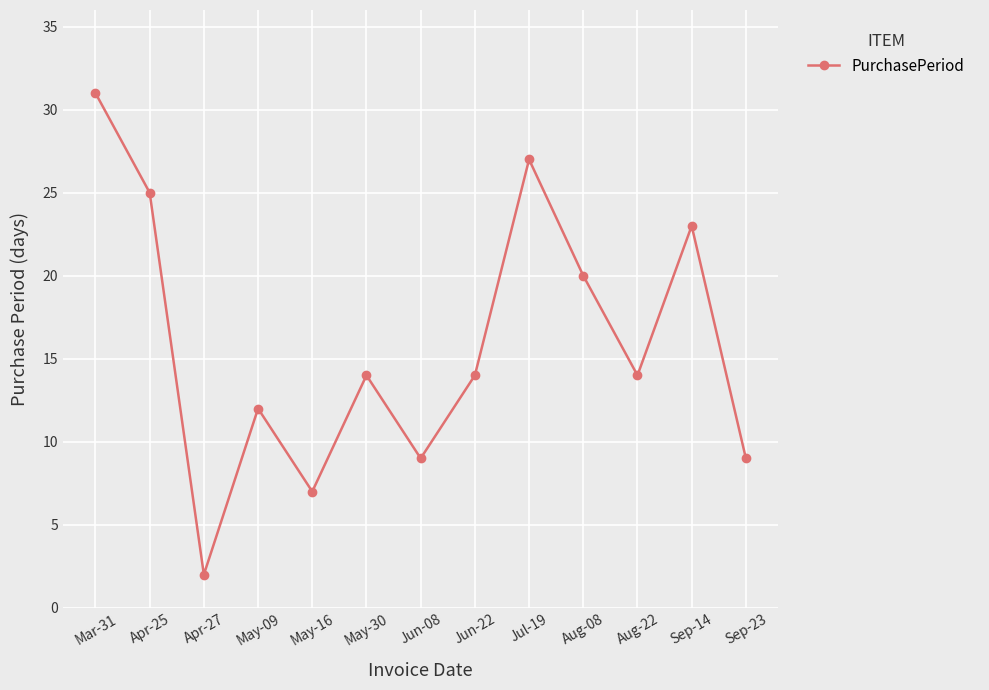

Reading left to right, transcribe all the data shown in this chart.

Mar-31=31	Apr-25=25	Apr-27=2	May-09=12	May-16=7	May-30=14	Jun-08=9	Jun-22=14	Jul-19=27	Aug-08=20	Aug-22=14	Sep-14=23	Sep-23=9